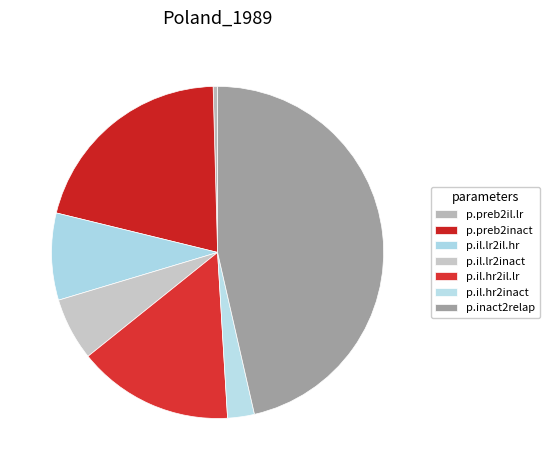

Does p.il.lr2inact account for over 50% of the chart?

No